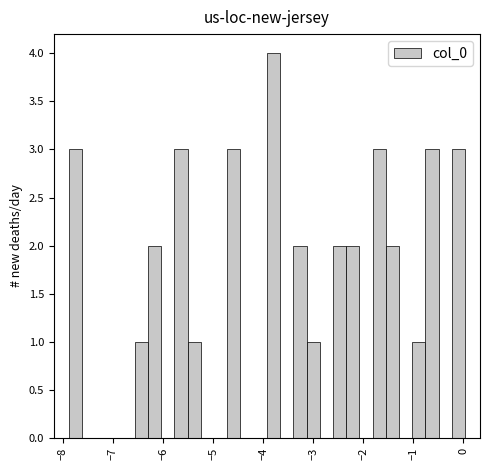

Around what value on the x-axis is the tallest bar? Give the approximate position of its centre, as read against the axis.

-3.8